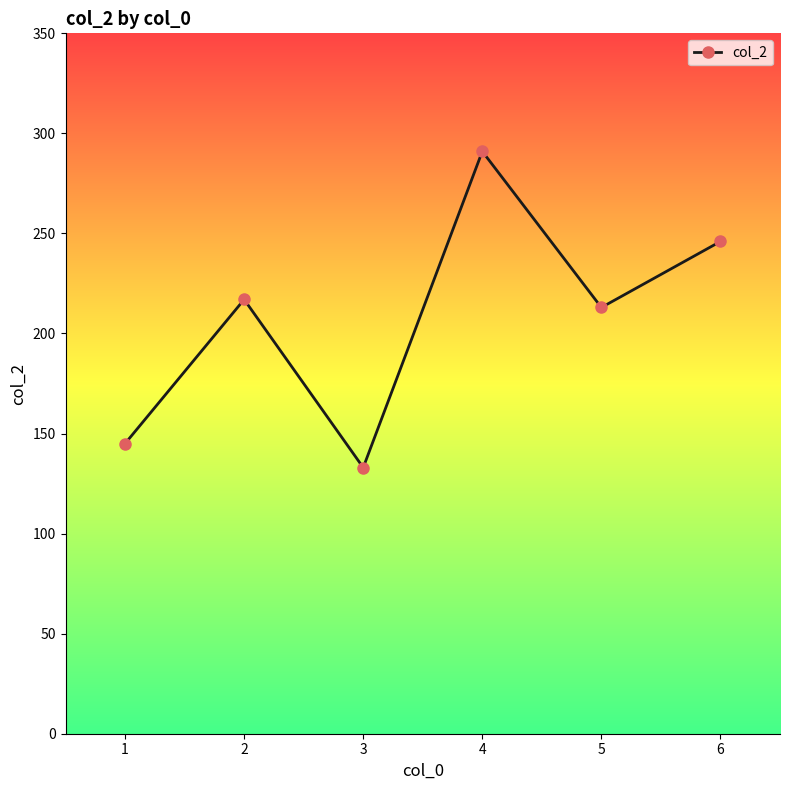

What value does the data have at 5, to the nearest 10?

210